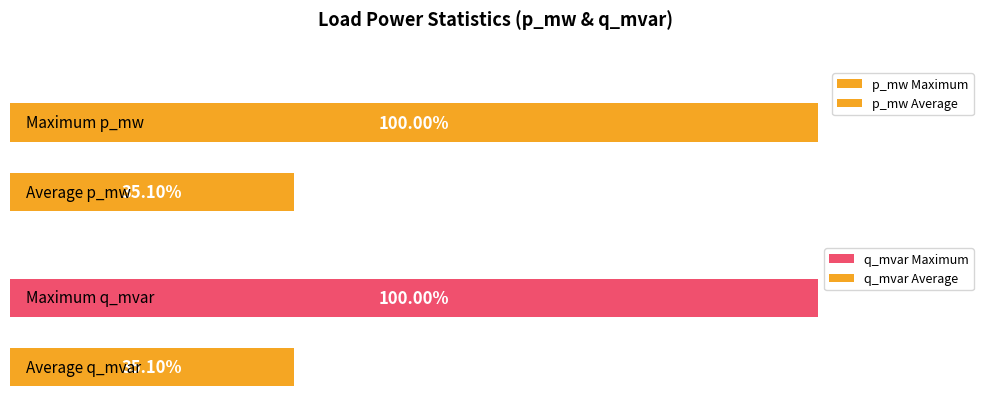

At 2, list the series in order from largest to smallest.

p_mw, q_mvar